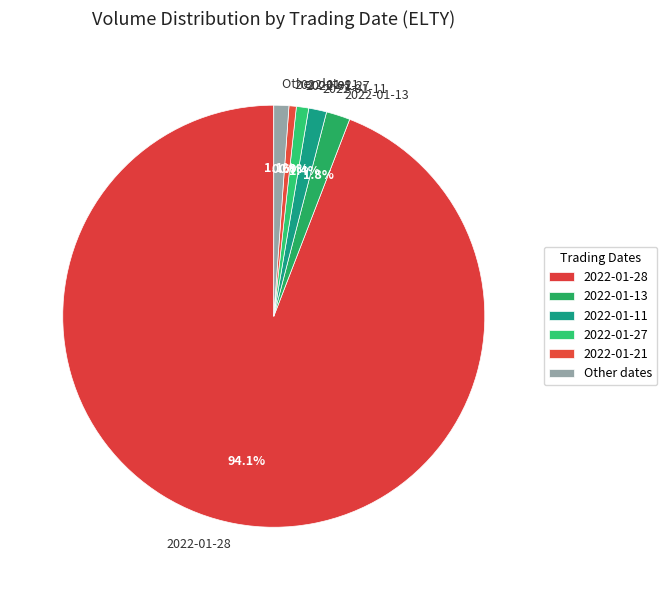

Does 2022-01-28 account for over 50% of the chart?

Yes